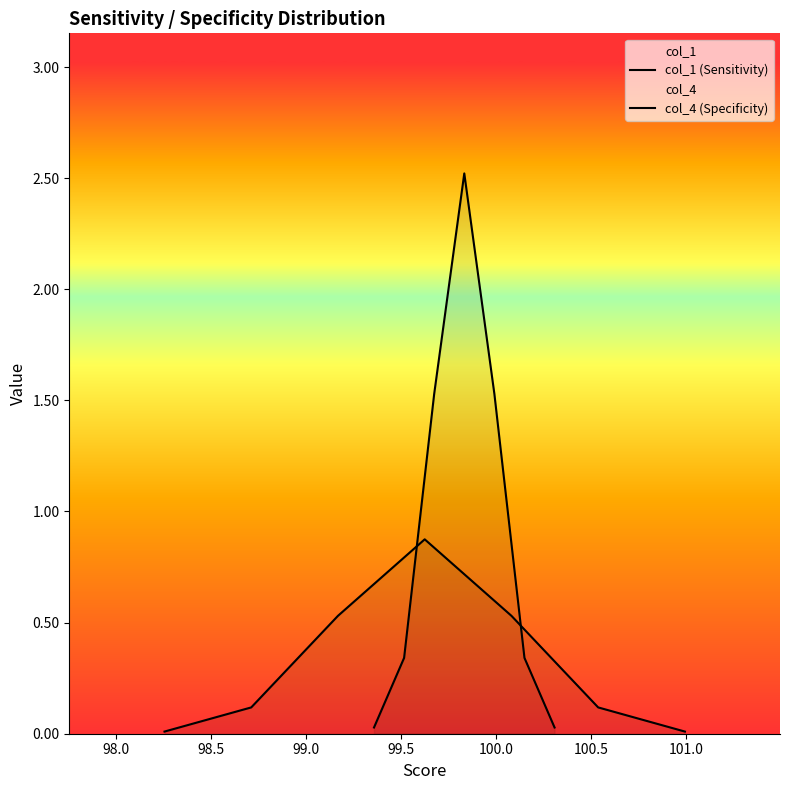

Reading left to right, transcribe all the data shown in this chart.

col_1 (Sensitivity): 0.0	0.1	0.5	0.9	0.5	0.1	0.0
col_4 (Specificity): 0.0	0.3	1.5	2.5	1.5	0.3	0.0